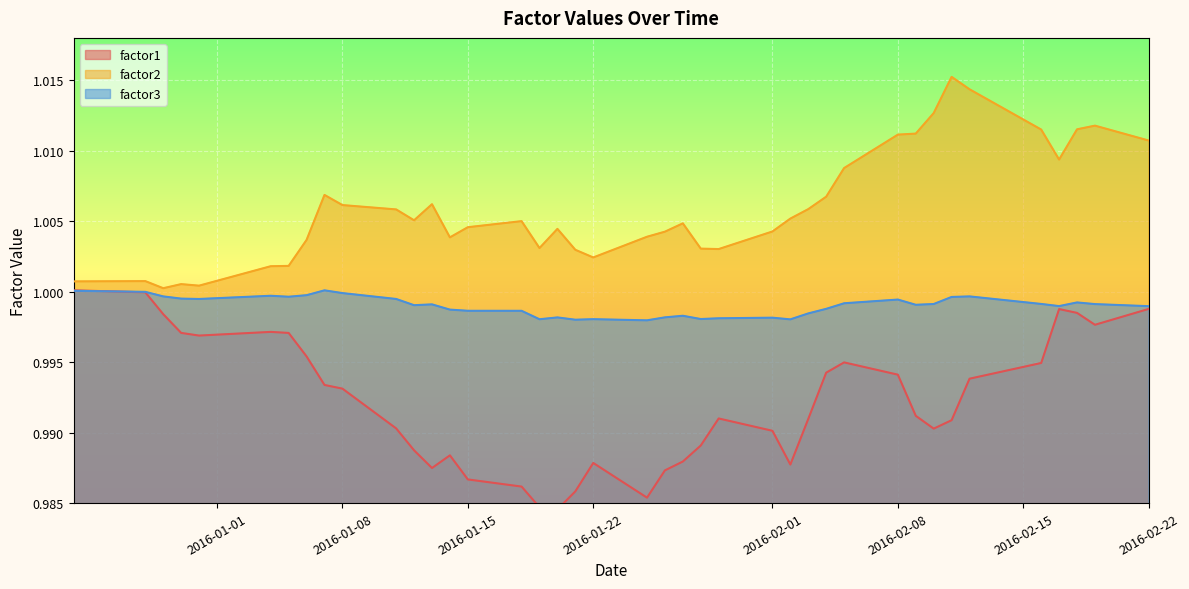

What is the sum of the factor1 values at 2016-02-18 and 2016-01-06?

2.0